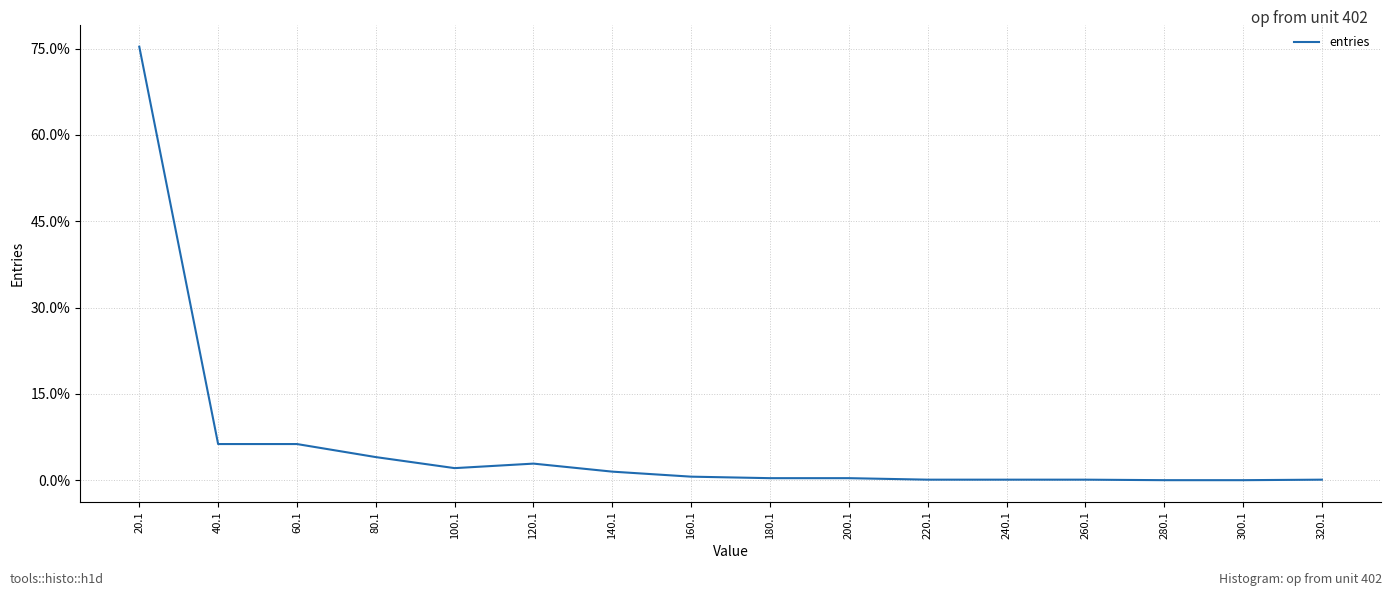

What is the difference between the maximum and minimum values?

75.3